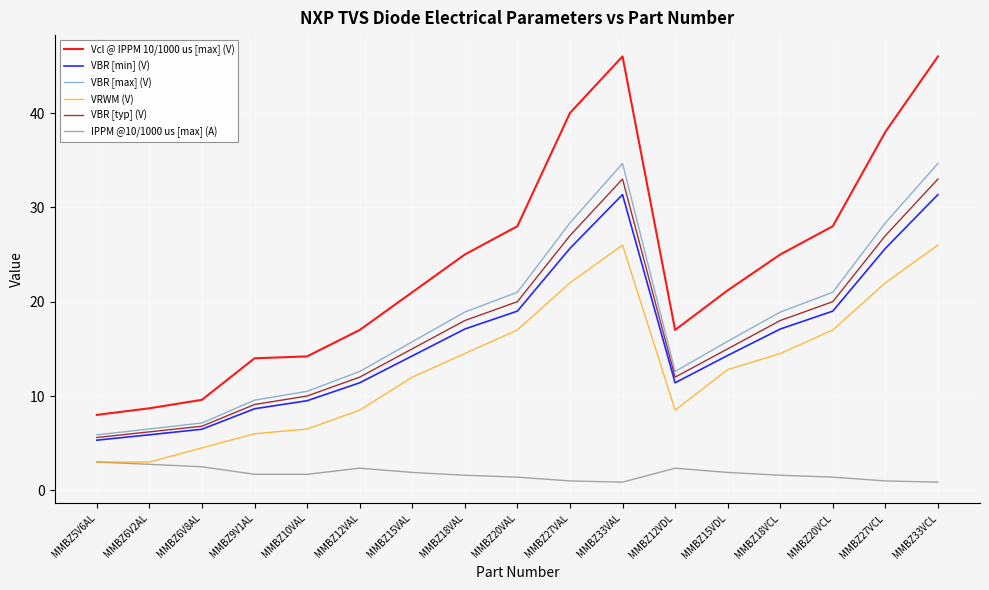

What is the difference between the Vcl @ IPPM 10/1000 us [max] (V) values at MMBZ12VAL and MMBZ9V1AL?

3.0